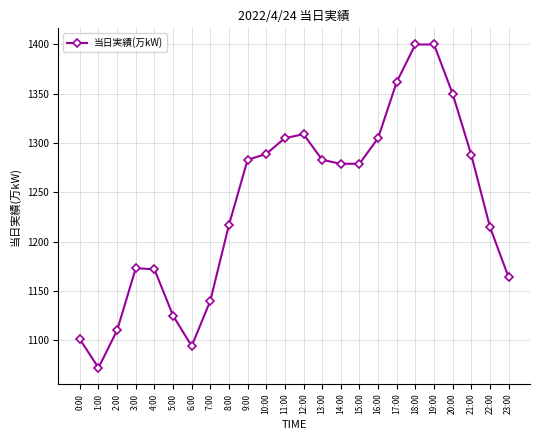

What is the maximum value shown in the chart?

1400